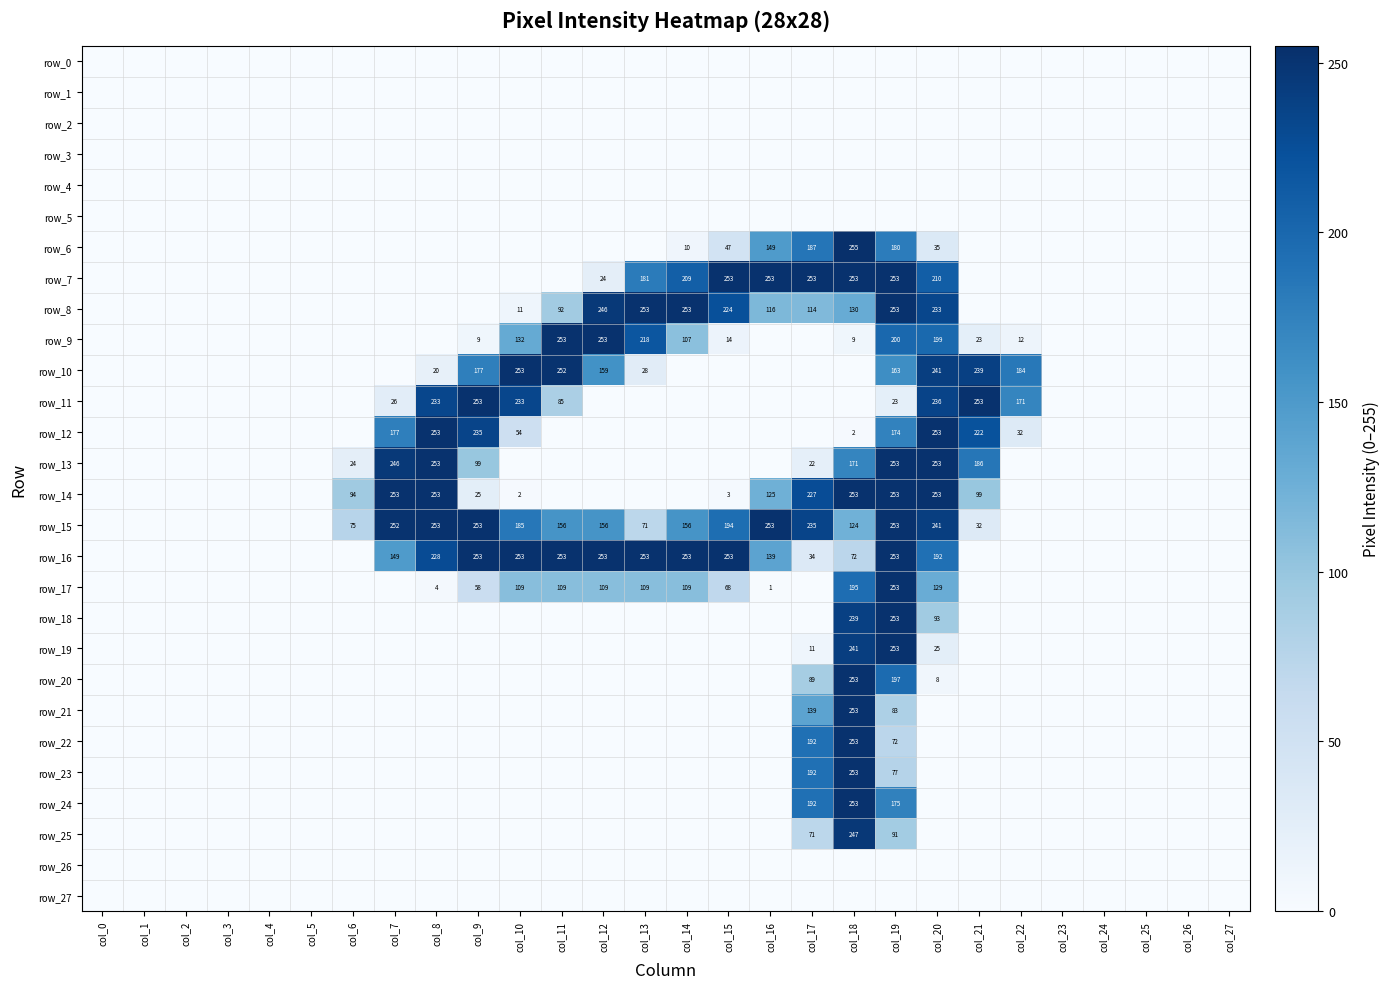

How many values in the row_6 series exceed 0?

7